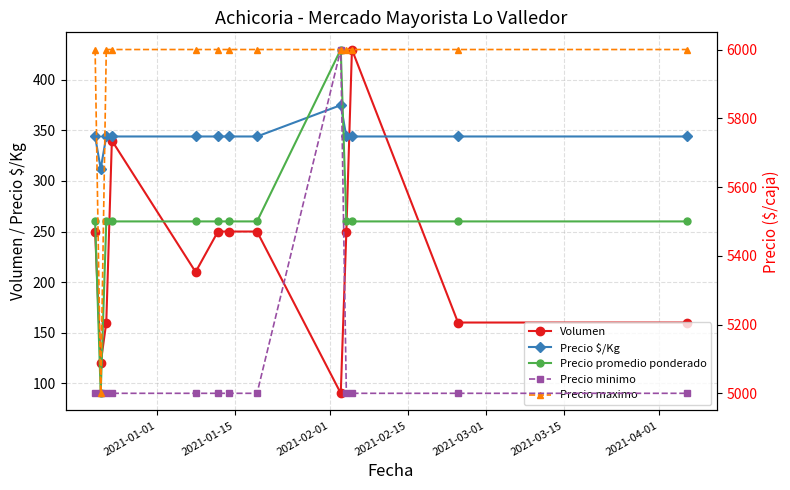

What is the value of the Volumen point at the 6th from the left?

250